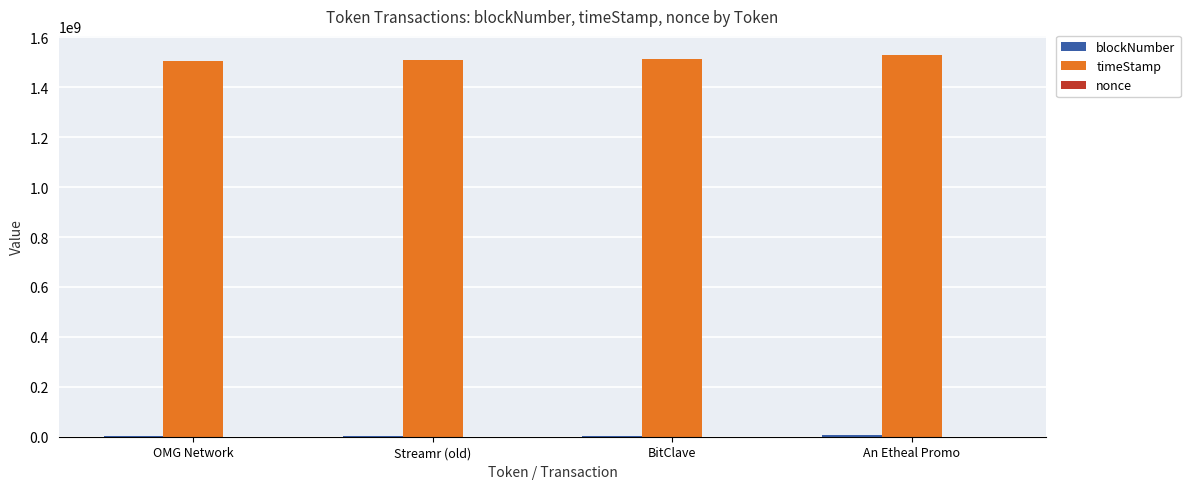

What is the highest value of the timeStamp series?

1529175394